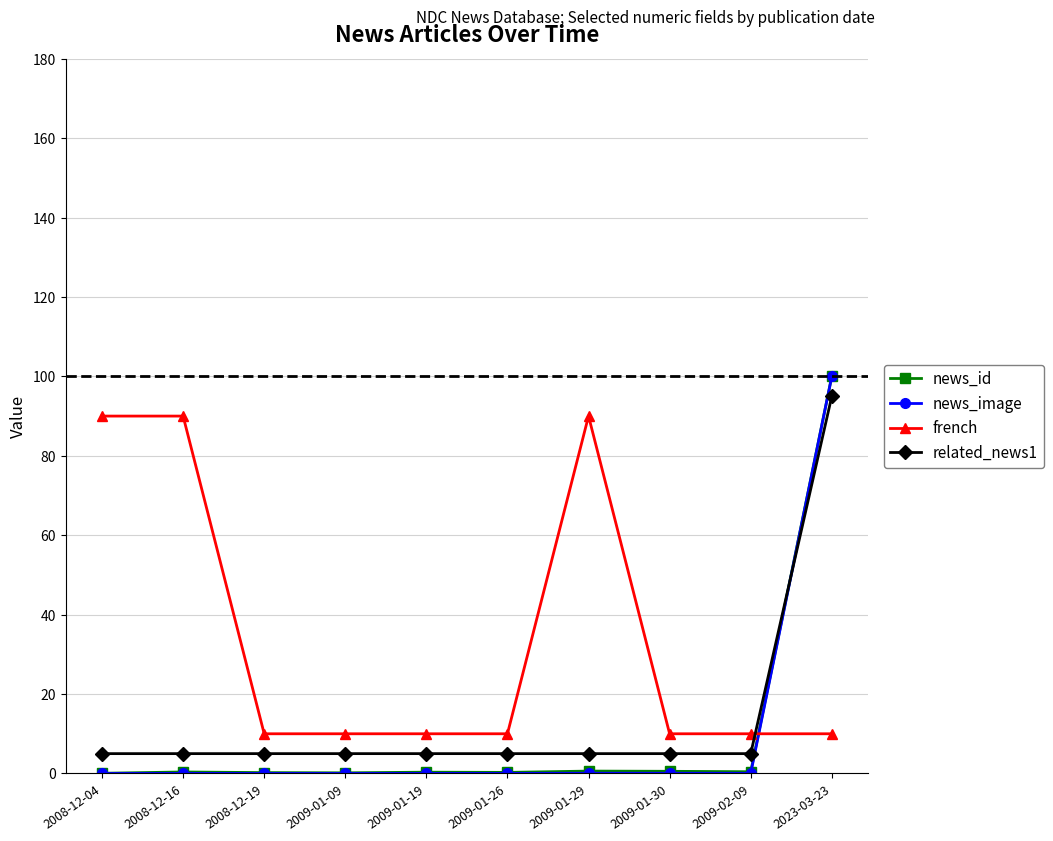

What is the total value across all series at 2009-01-09?

15.2